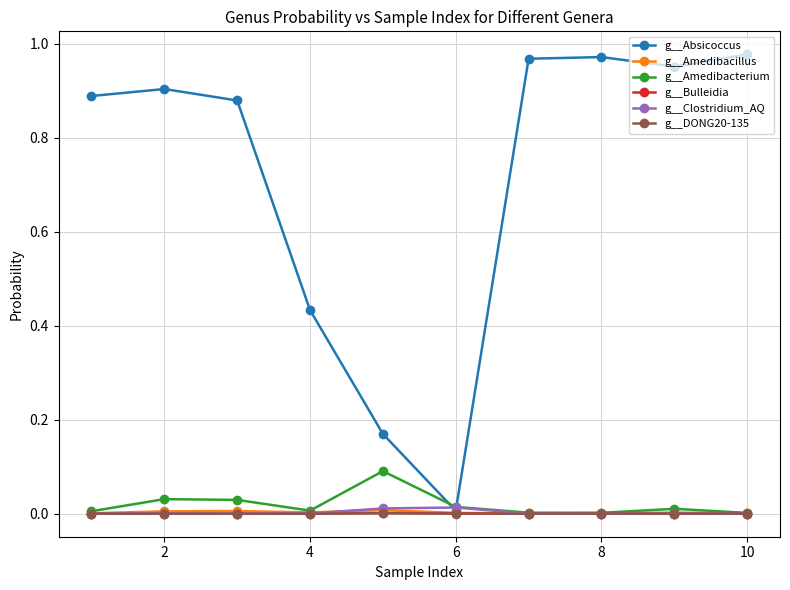

Which series has the largest range (max minus min)?

g__Absicoccus